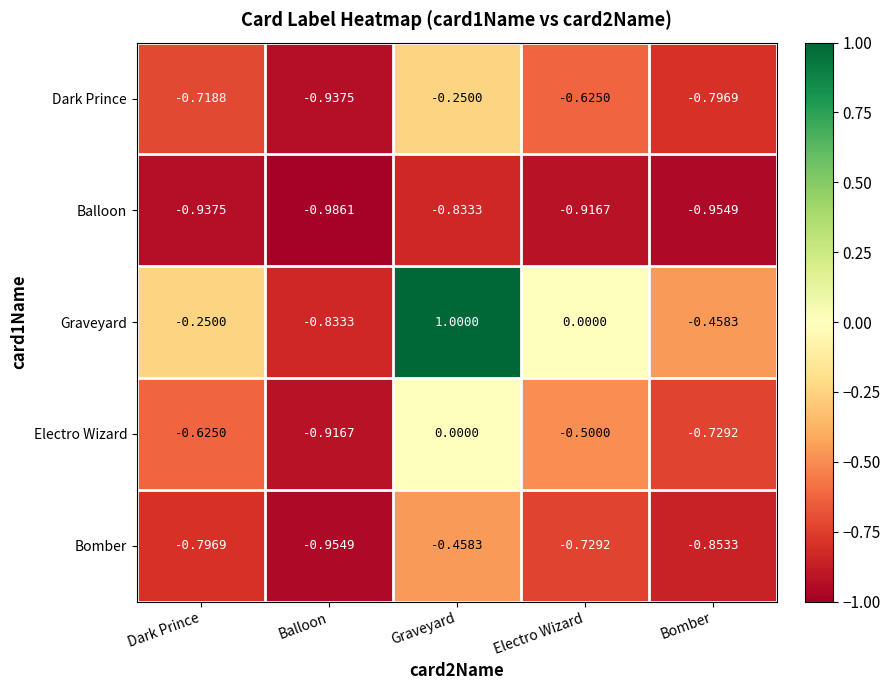

Which series has the largest total across all categories?

Graveyard